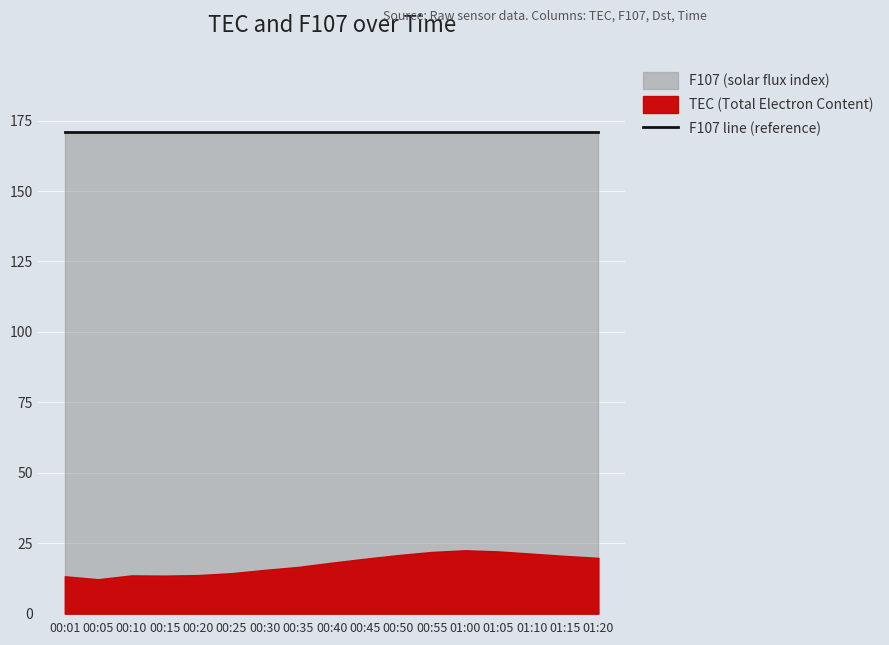

Between 00:40 and 01:05, which series saw the biggest shift?

TEC